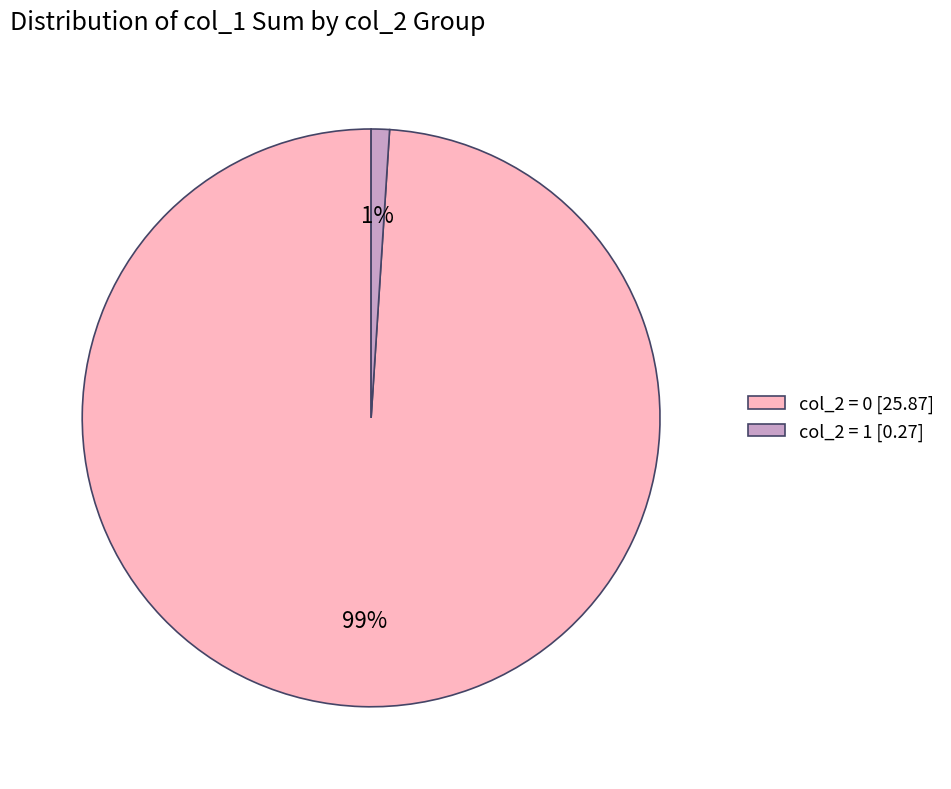

What percentage is the col_2 = 0 [25.87] slice, to the nearest percent?

99%